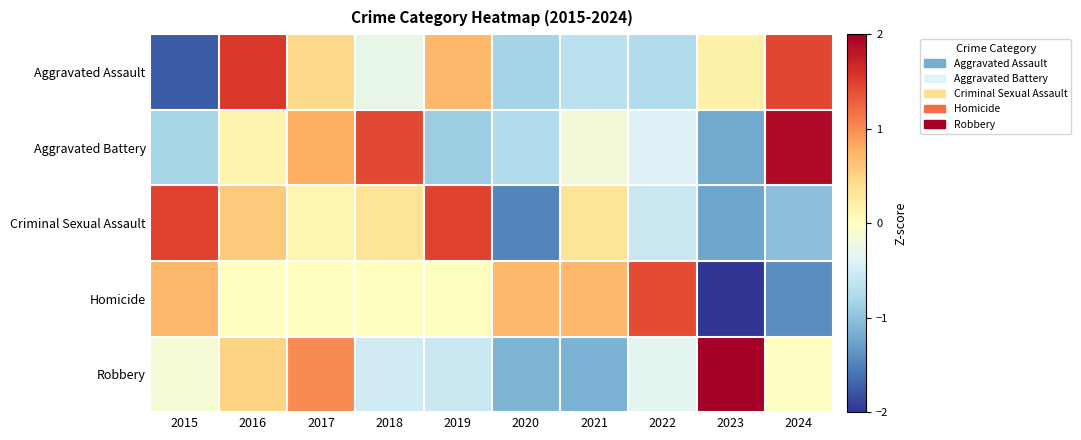

Reading right to left, extract all data points from this chart.

Aggravated Assault: 2024=1.4	2023=0.2	2022=-0.7	2021=-0.7	2020=-0.8	2019=0.7	2018=-0.3	2017=0.4	2016=1.5	2015=-1.8
Aggravated Battery: 2024=1.9	2023=-1.2	2022=-0.4	2021=-0.2	2020=-0.7	2019=-0.9	2018=1.4	2017=0.8	2016=0.1	2015=-0.8
Criminal Sexual Assault: 2024=-1.0	2023=-1.2	2022=-0.6	2021=0.3	2020=-1.5	2019=1.5	2018=0.3	2017=0.1	2016=0.6	2015=1.5
Homicide: 2024=-1.4	2023=-2.1	2022=1.4	2021=0.7	2020=0.7	2019=0.0	2018=0.0	2017=0.0	2016=0.0	2015=0.7
Robbery: 2024=-0.0	2023=2.3	2022=-0.3	2021=-1.1	2020=-1.1	2019=-0.6	2018=-0.5	2017=1.0	2016=0.5	2015=-0.2